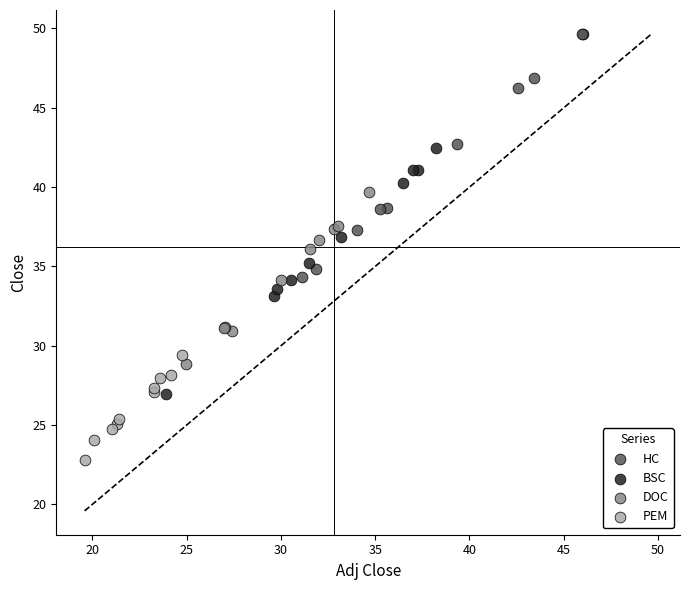

Which series reaches the minimum Y coordinate?

PEM